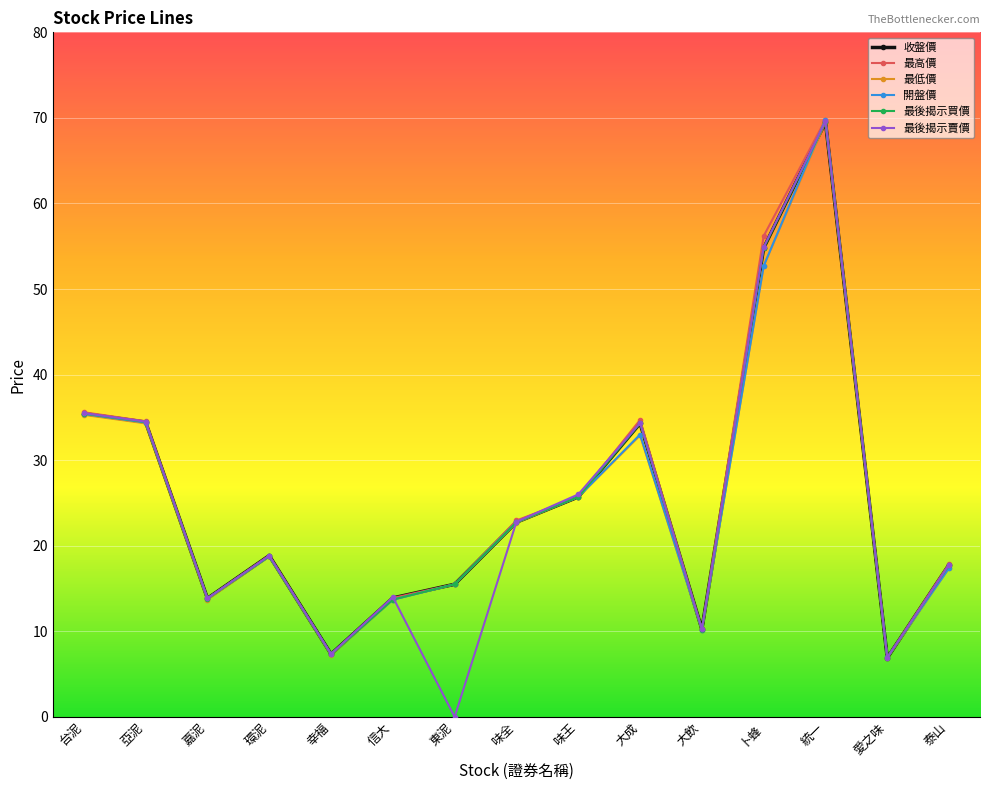

Where is 開盤價 nearest to the value 38?

台泥